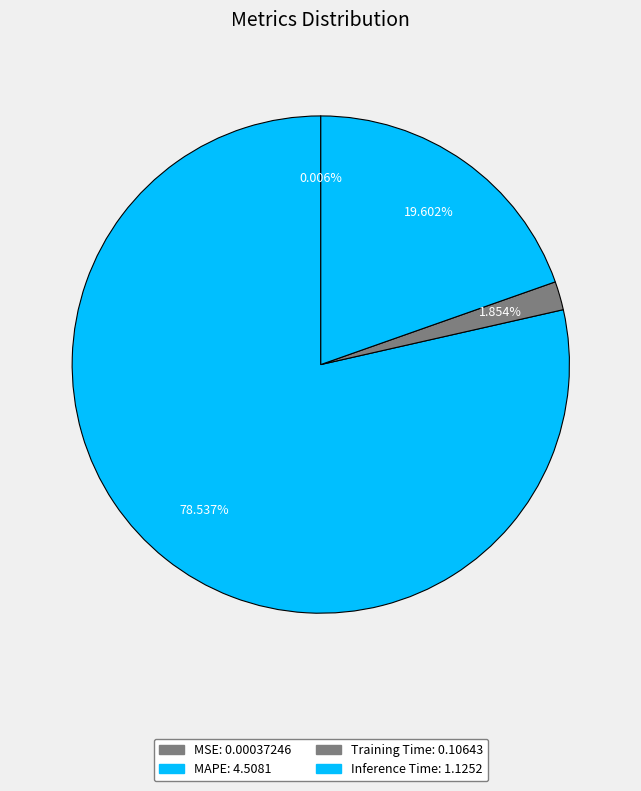

Which category has the biggest portion of the pie?

MAPE